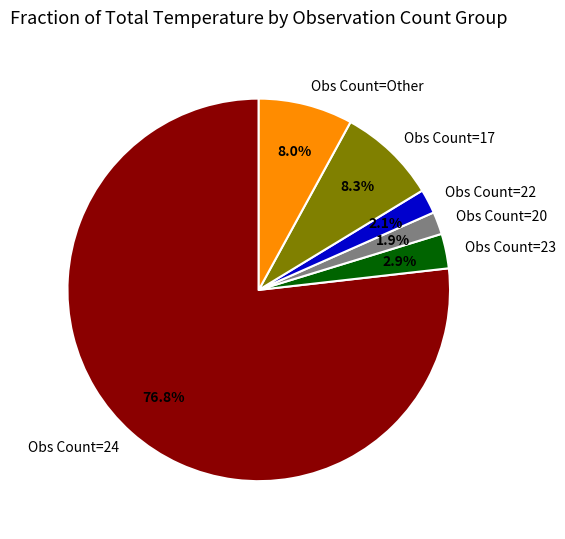

Which category has the biggest portion of the pie?

Obs Count=24